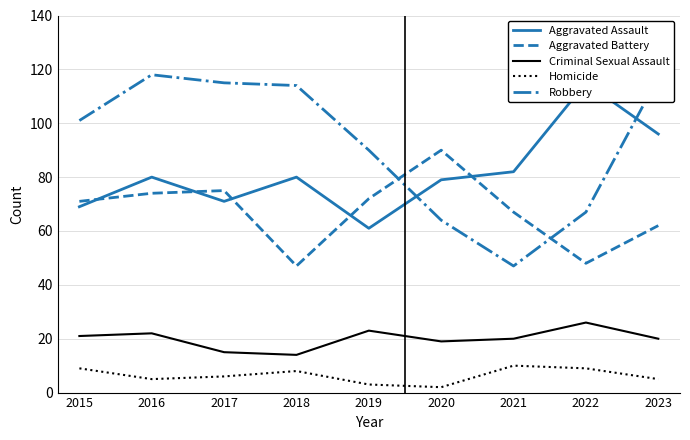

How many lines are shown in the chart?

5